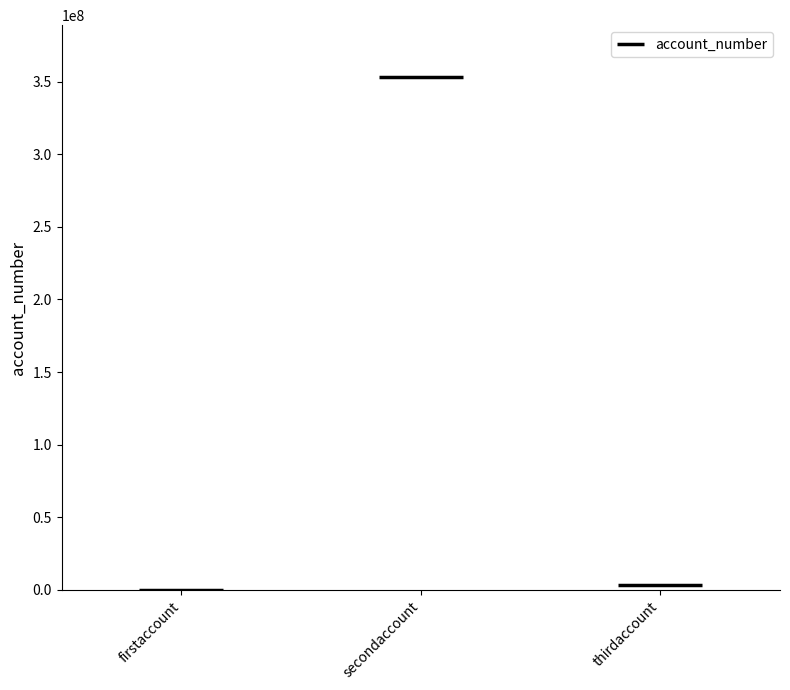

The value at thirdaccount is 1157627. True or false?

False